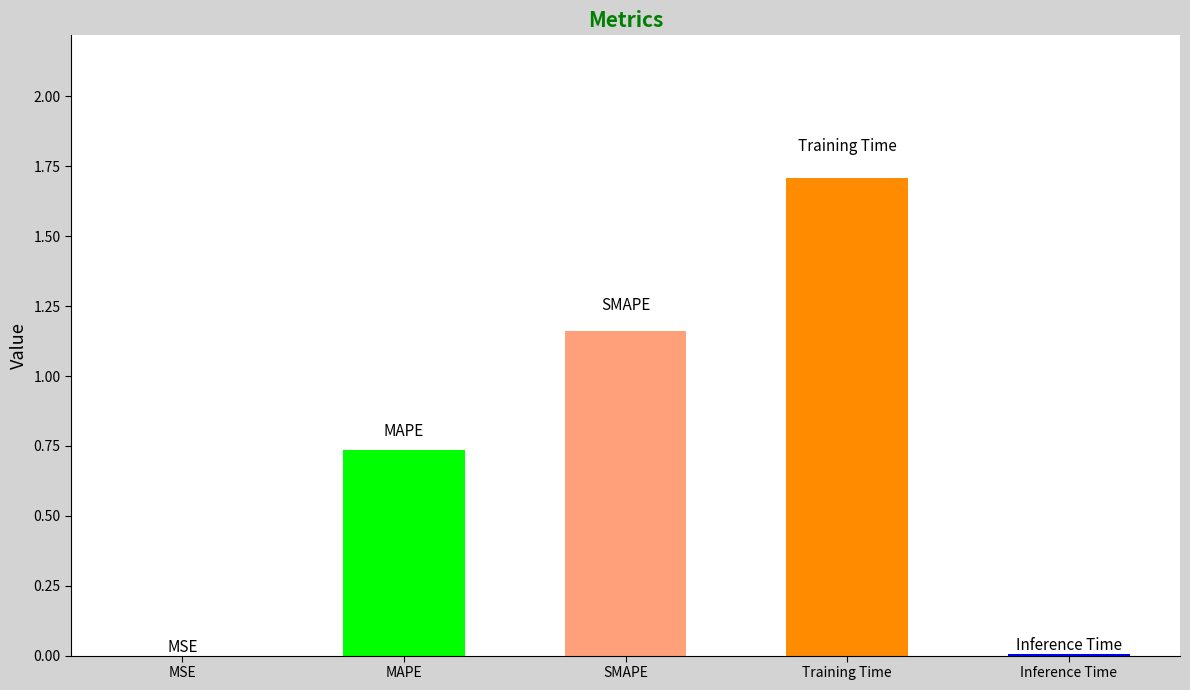

The chart shows a value of 0.0 at MSE. True or false?

True